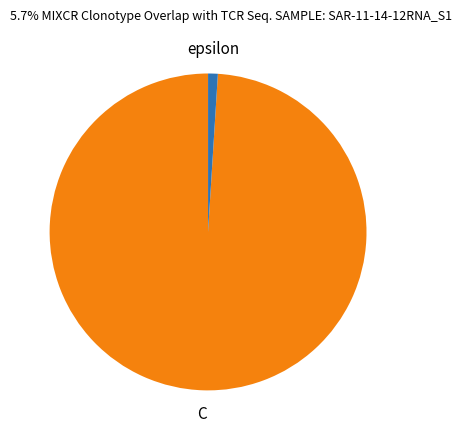

Is there a majority slice in this chart?

Yes